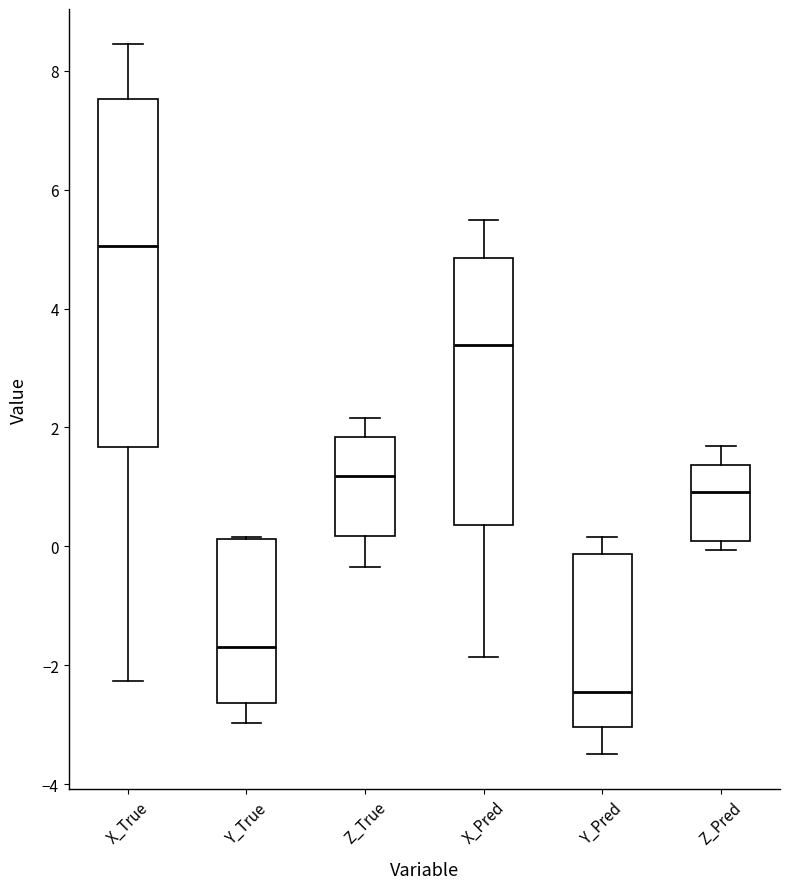

Where does the median line of the box for X_Pred sit on the y-axis? The values are not printed on the chart, so give them approximately, as read against the axis.

3.4